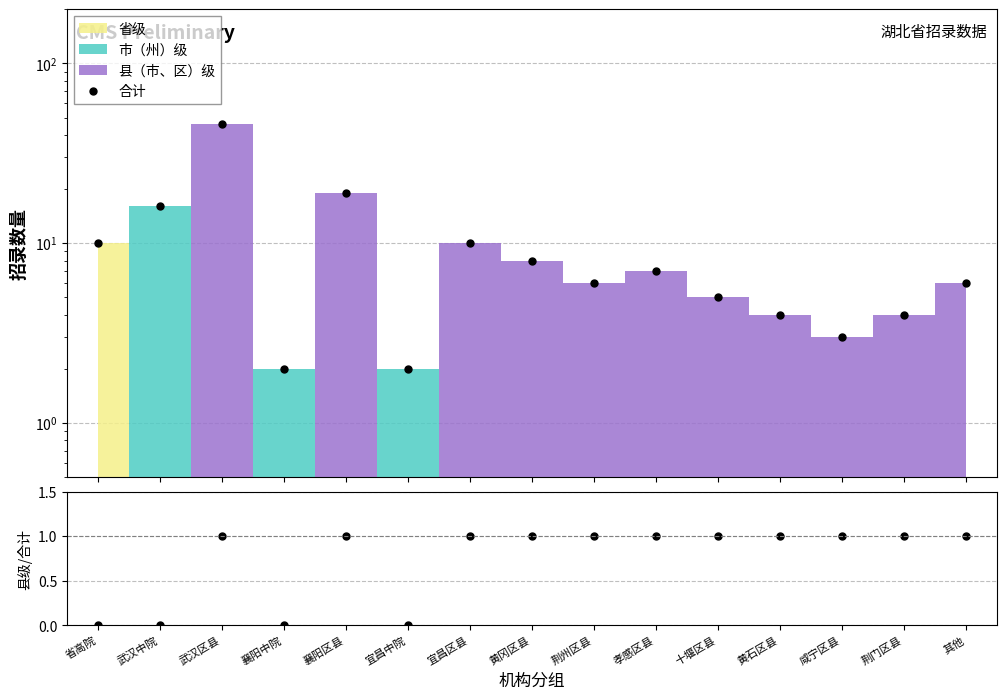

What is the difference between the maximum and second lowest values in the 合计 series?

44